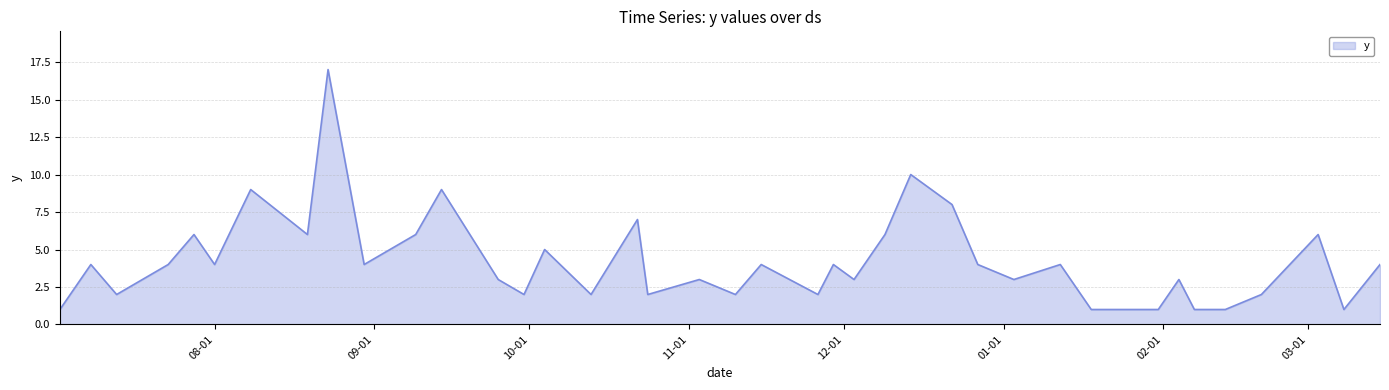

What is the greatest value displayed?

17